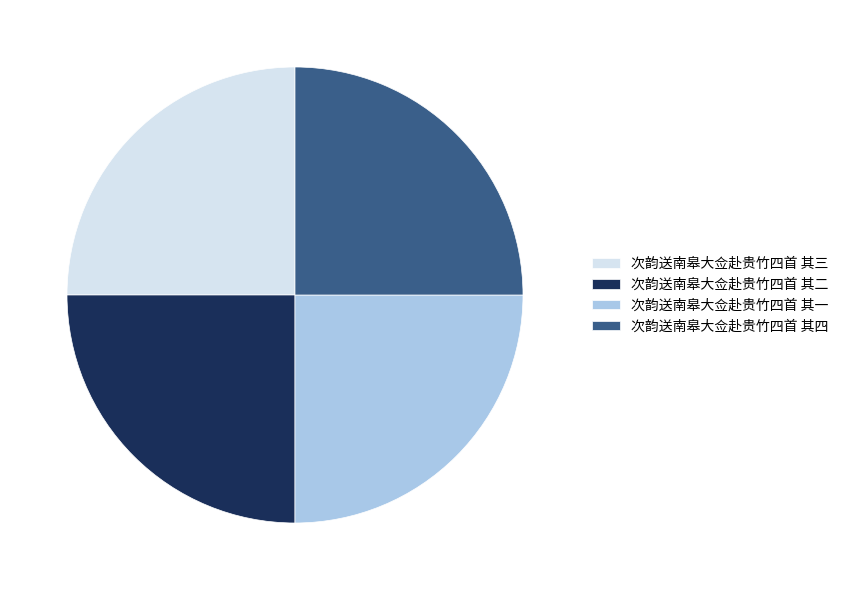

Does 次韵送南皋大佥赴贵竹四首 其一 represent more than half of the total?

No